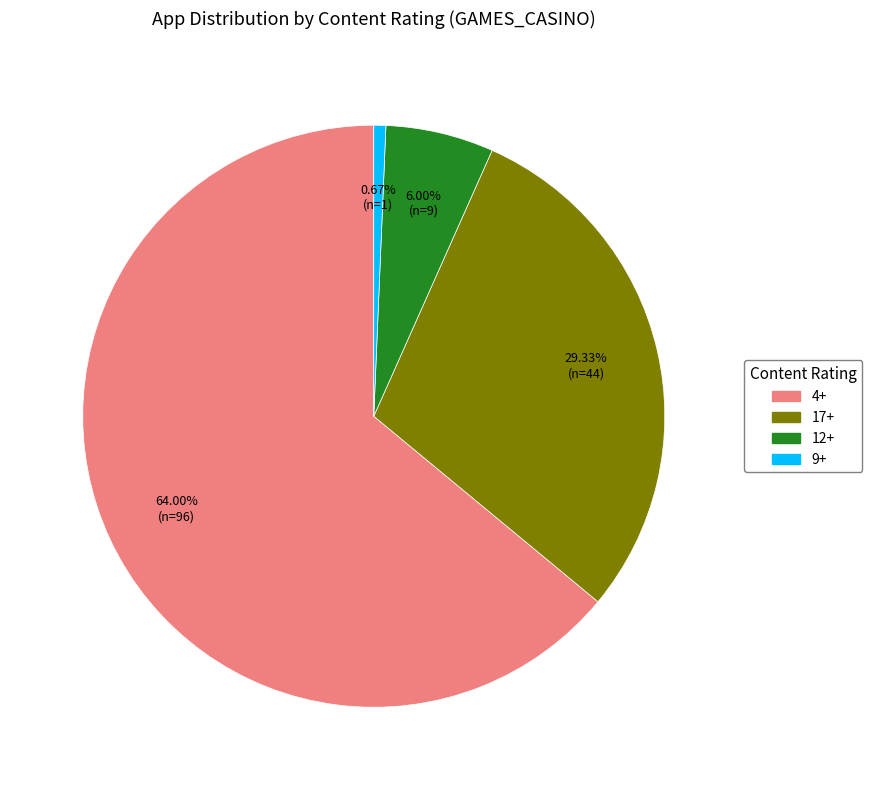

Between 4+ and 12+, which is larger?

4+